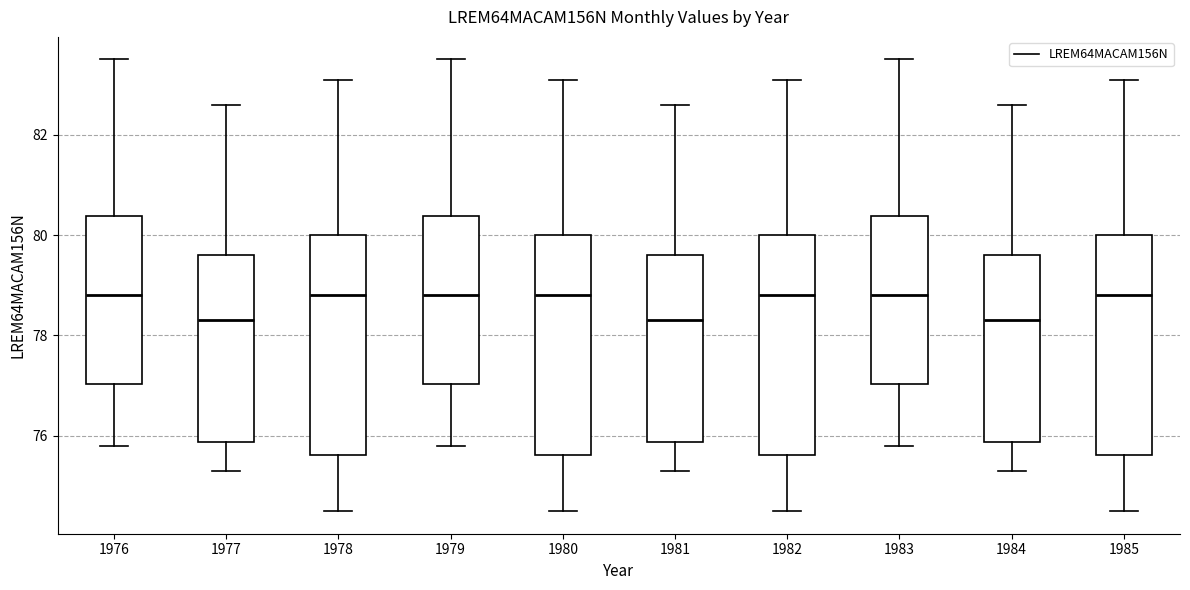

Reading left to right, read every box against the y-axis: the position of its median line, the range the box covers, and the ends of its whiskers. The values are not printed on the chart, so give them approximately, as read against the axis.

1976: median 78.8, box 77.0 to 80.4, whiskers 75.8 to 83.6
1977: median 78.4, box 75.8 to 79.6, whiskers 75.4 to 82.6
1978: median 78.8, box 75.6 to 80.0, whiskers 74.6 to 83.2
1979: median 78.8, box 77.0 to 80.4, whiskers 75.8 to 83.6
1980: median 78.8, box 75.6 to 80.0, whiskers 74.6 to 83.2
1981: median 78.4, box 75.8 to 79.6, whiskers 75.4 to 82.6
1982: median 78.8, box 75.6 to 80.0, whiskers 74.6 to 83.2
1983: median 78.8, box 77.0 to 80.4, whiskers 75.8 to 83.6
1984: median 78.4, box 75.8 to 79.6, whiskers 75.4 to 82.6
1985: median 78.8, box 75.6 to 80.0, whiskers 74.6 to 83.2